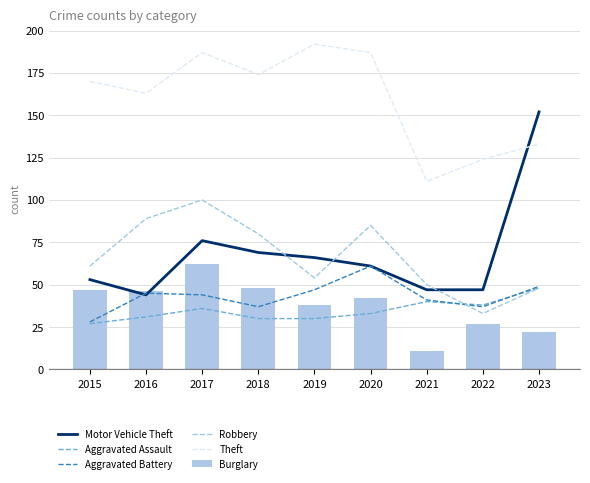

At how many categories does at least one series exceed 140?

7